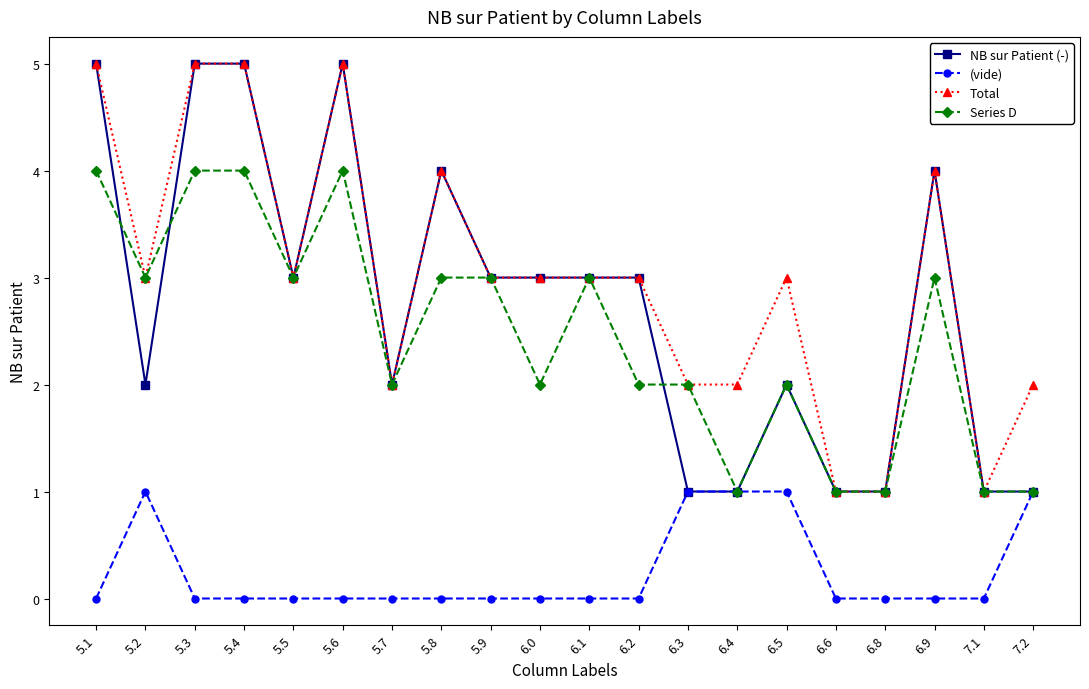

Where is the first local maximum for (vide)?

5.2